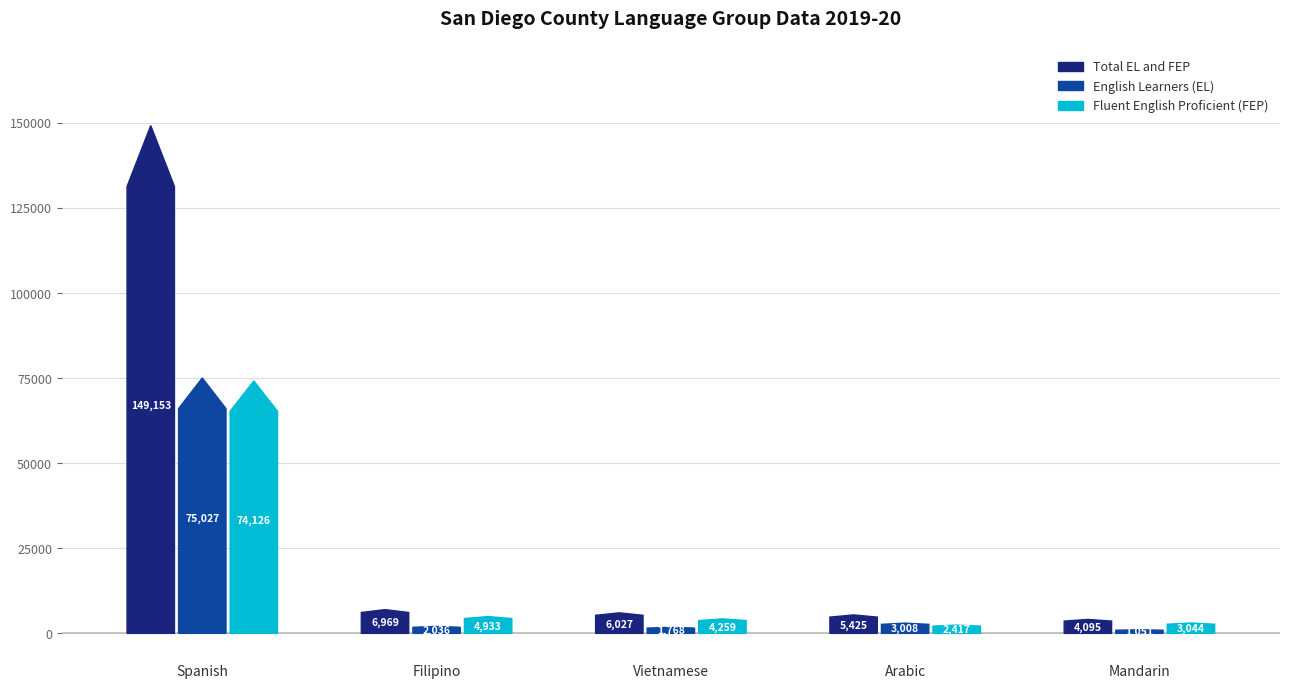

At how many categories does at least one series exceed 7177?

1